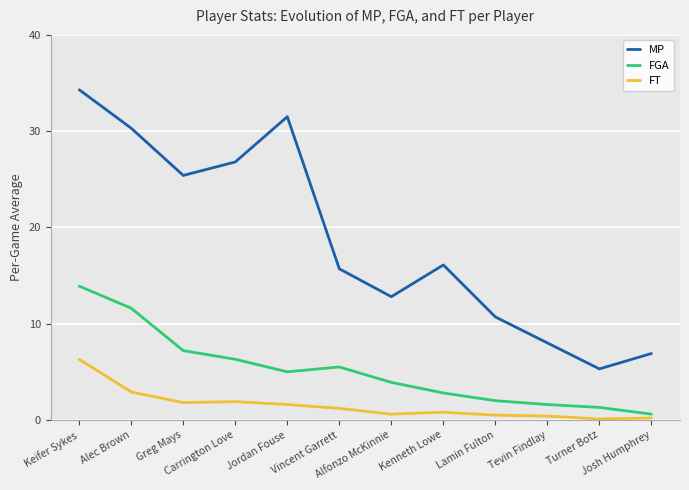

Is this an area chart (filled region under the line)?

No